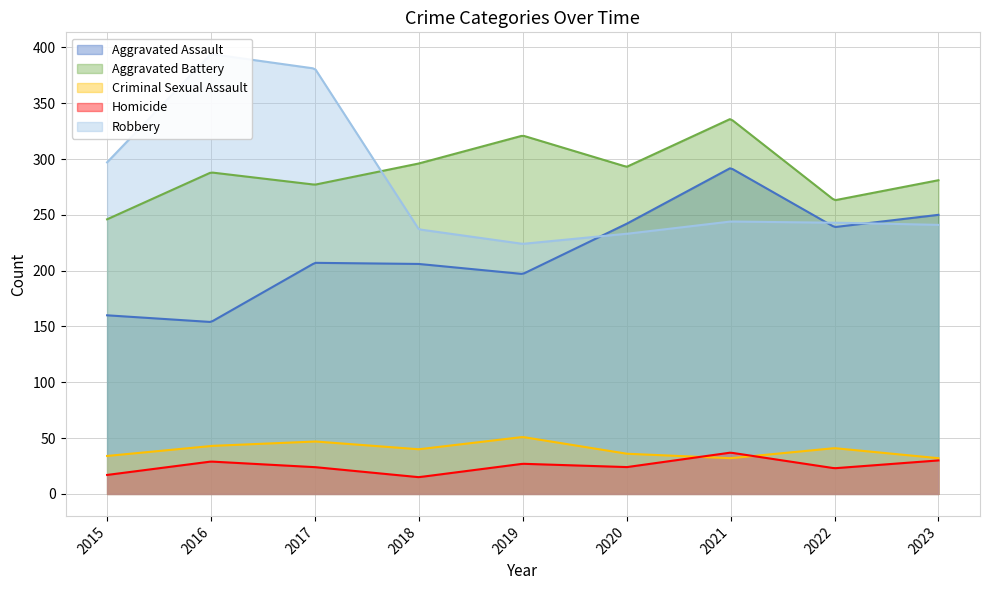

Does the chart display data point markers on the line(s)?

No